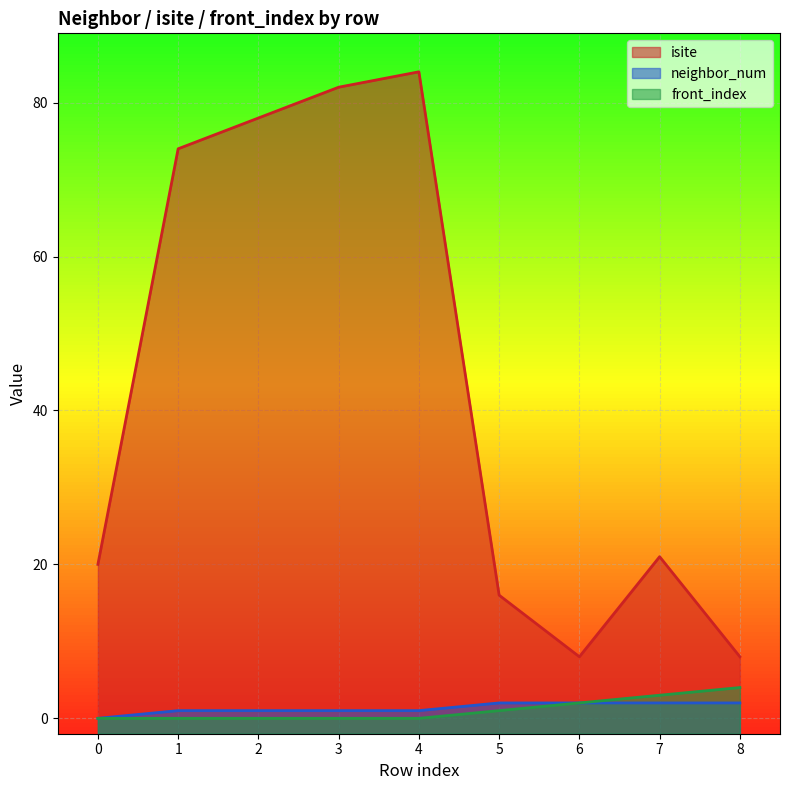

Reading right to left, list all the values displayed in this chart.

isite: 8	21	8	16	84	82	78	74	20
neighbor_num: 2	2	2	2	1	1	1	1	0
front_index: 4	3	2	1	0	0	0	0	0